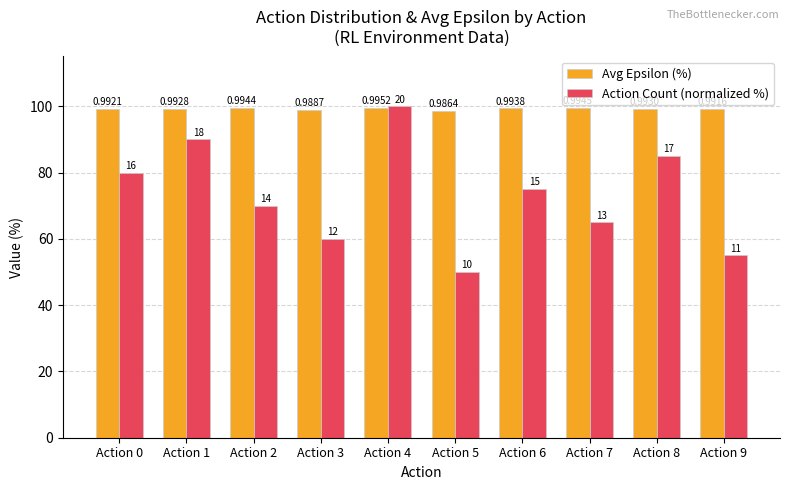

What is the difference between the Action Count (normalized %) values at Action 7 and Action 2?

5.0